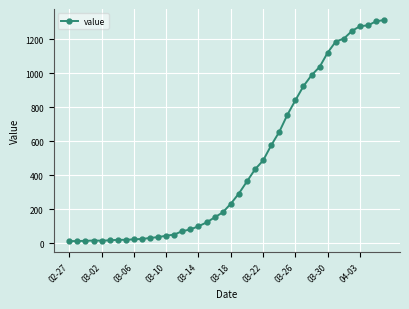

What is the sum of all values?

18584